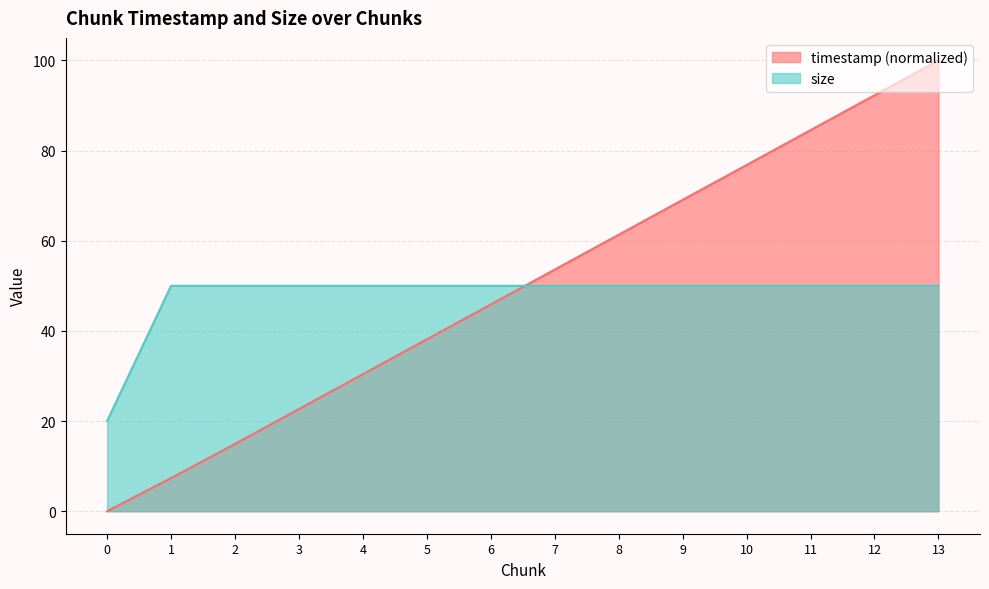

Reading right to left, extract all data points from this chart.

timestamp: 13=100.0	12=92.3	11=84.5	10=76.8	9=69.1	8=61.3	7=53.6	6=45.9	5=38.1	4=30.4	3=22.7	2=14.9	1=7.3	0=0.0
size: 13=50.0	12=50.0	11=50.0	10=50.0	9=50.0	8=50.0	7=50.0	6=50.0	5=50.0	4=50.0	3=50.0	2=50.0	1=50.0	0=20.0